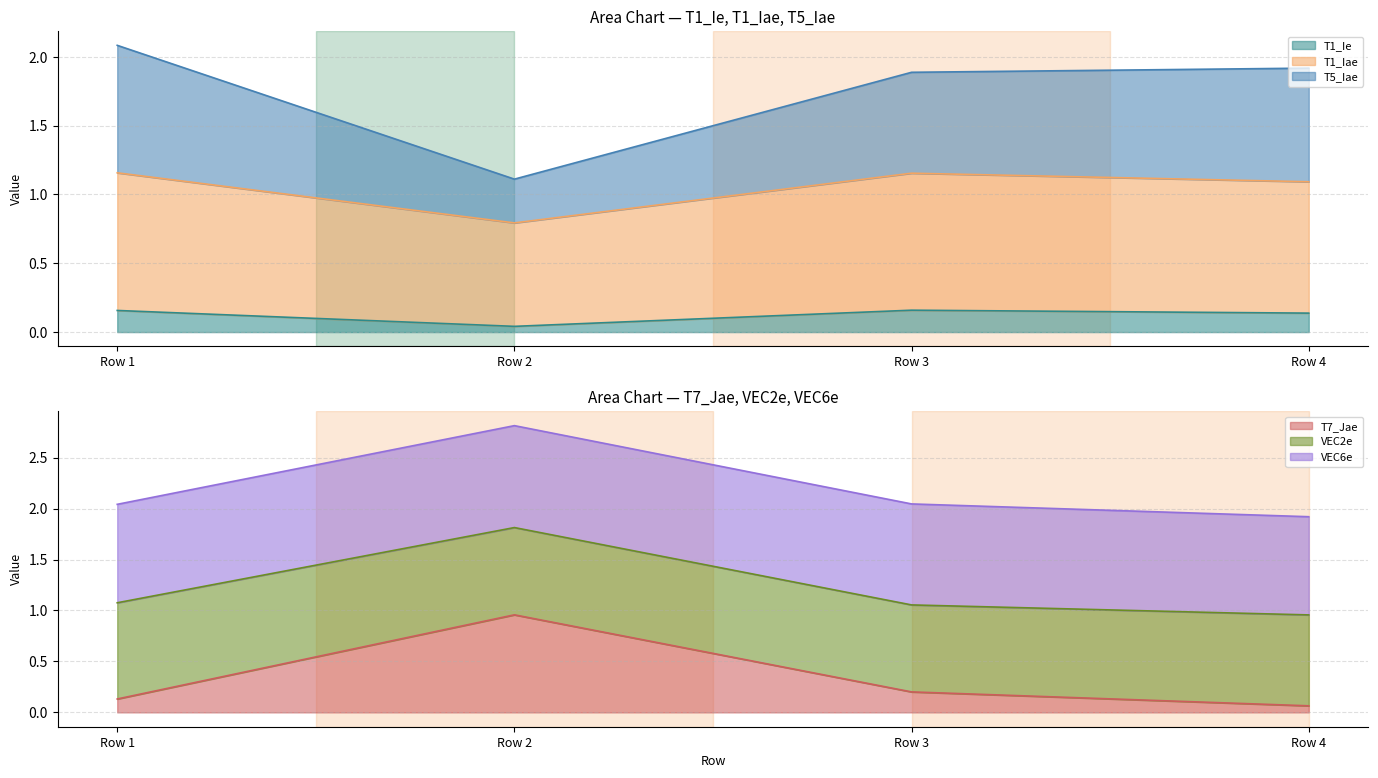

What is the difference between the second highest and minimum values in the T1_Ie series?

0.1